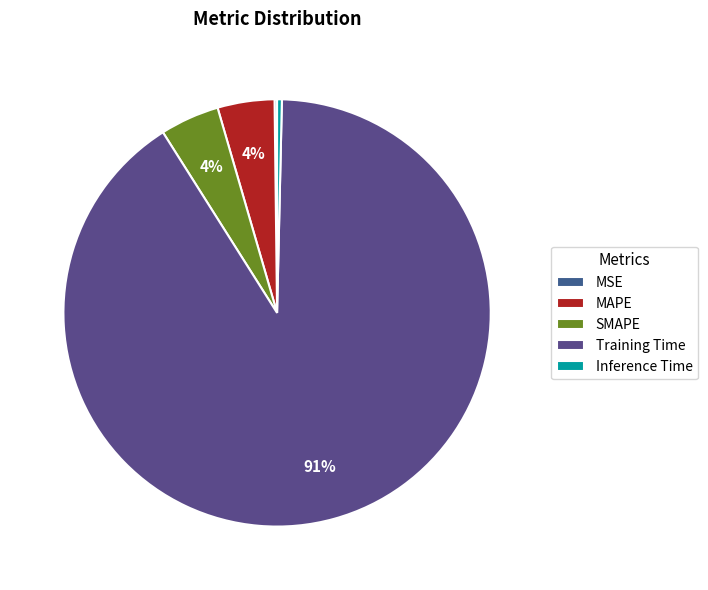

To the nearest percent, what percentage of the pie is SMAPE?

4%